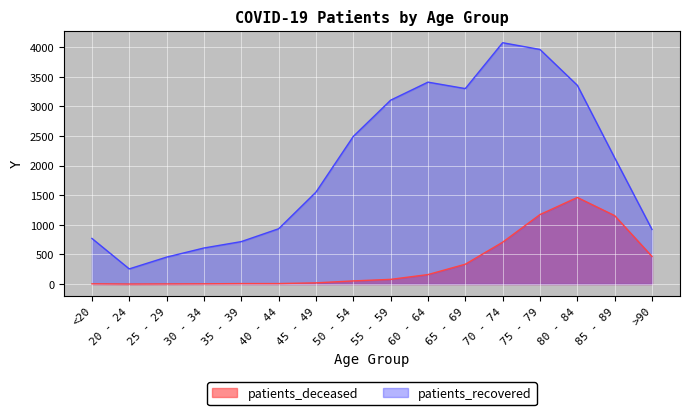

What is the difference between the maximum and second lowest values in the patients_recovered series?

3622